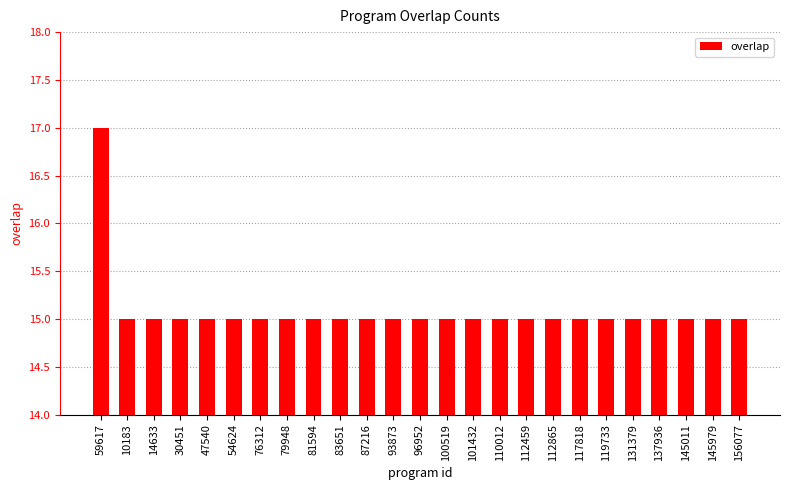

The value at 83651 is 15. True or false?

True